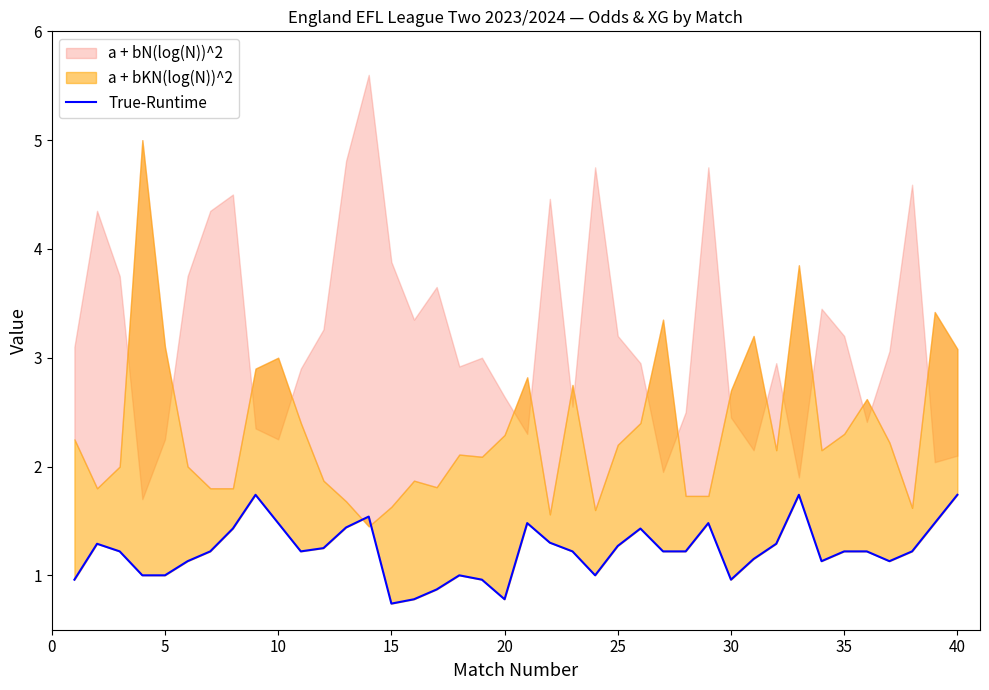

True or false: the data shows 2.5 at 13.

False